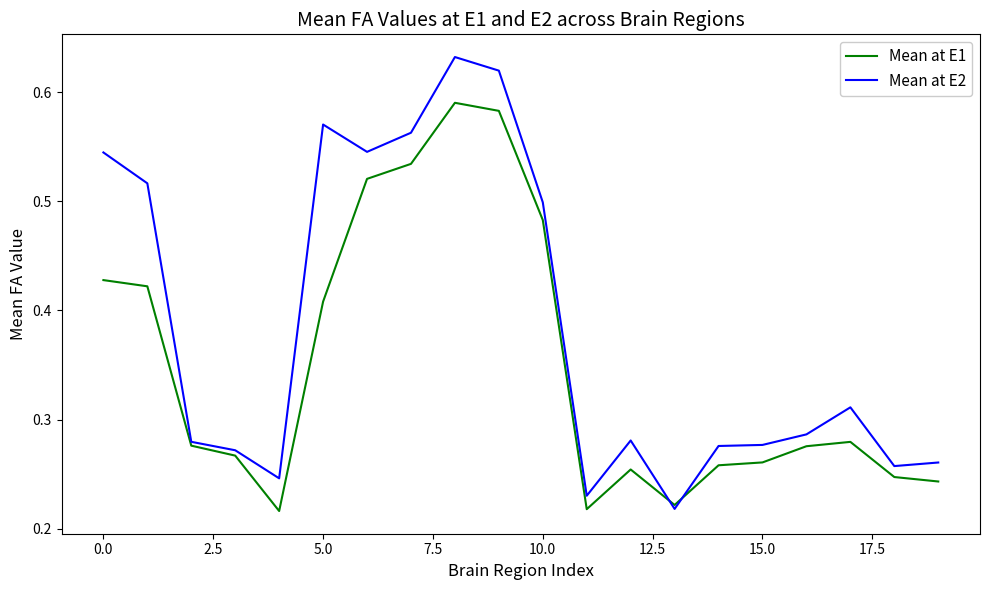

Which series has the widest spread of values?

Mean at E2